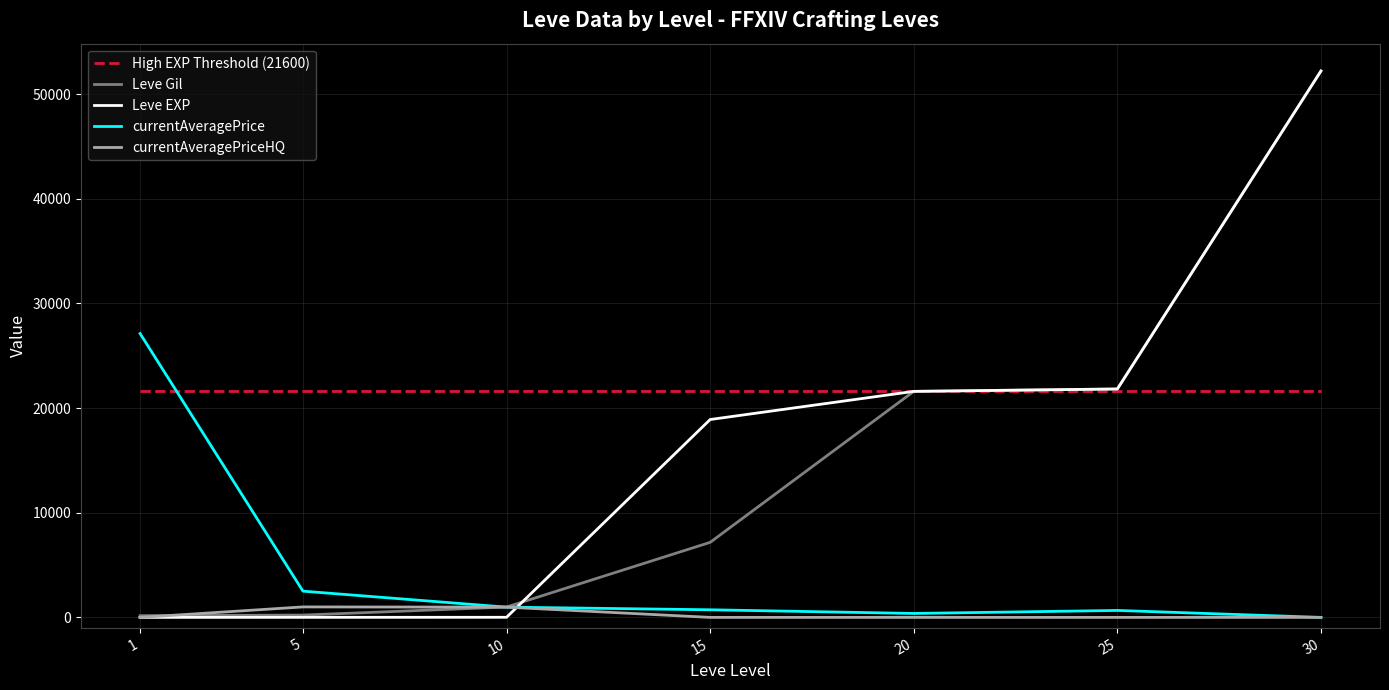

Is the value of High EXP Threshold (21600) at 10 greater than the value of currentAveragePrice at 25?

Yes